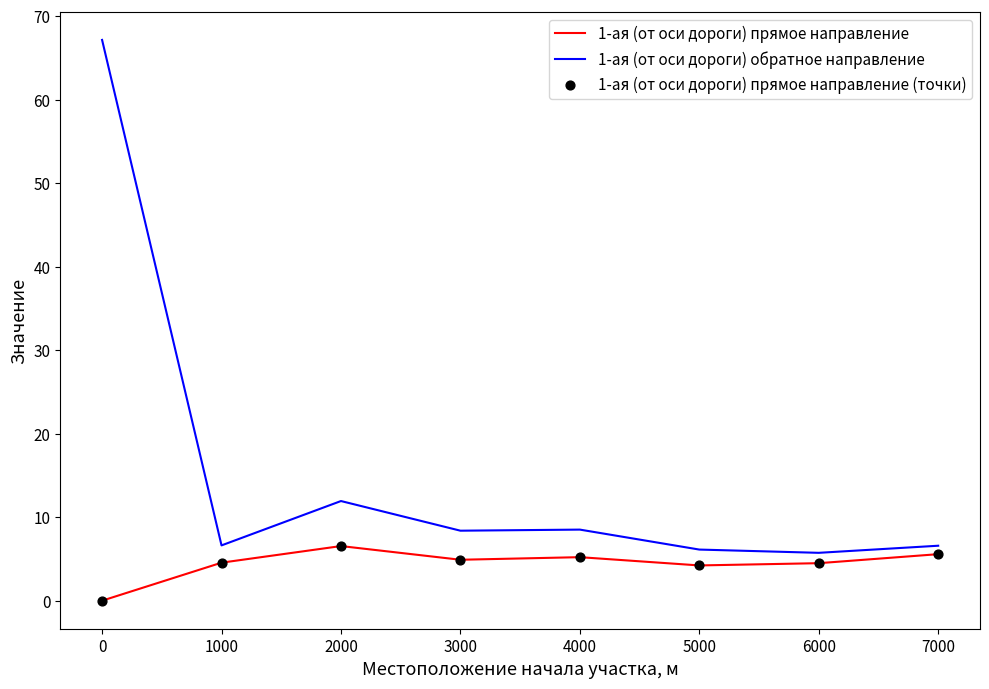

What is the highest value of the 1-ая (от оси дороги) прямое направление series?

6.5